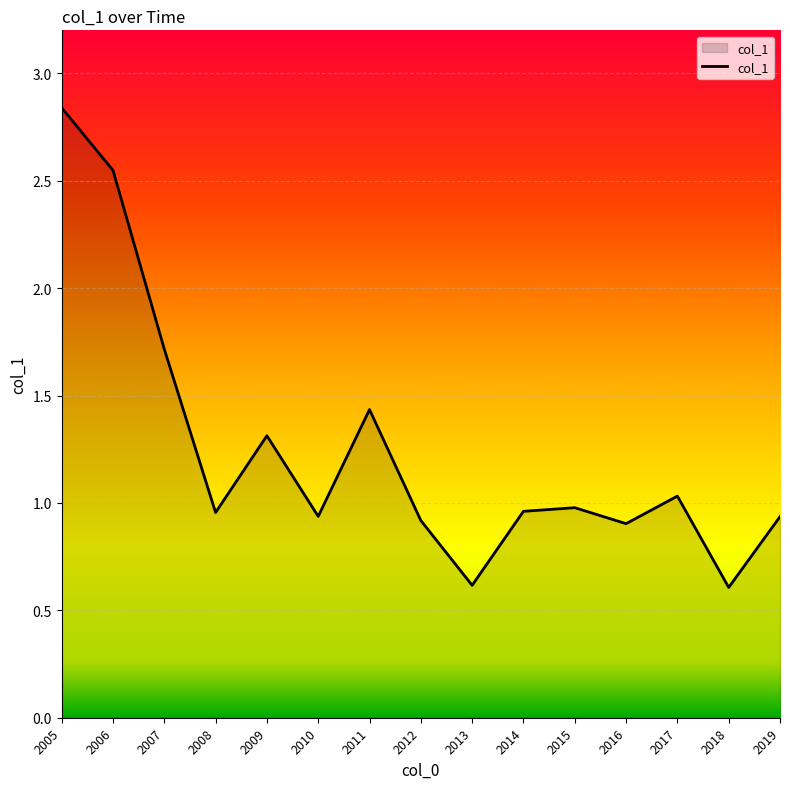

Is it true that the value at 2019 is 0.5?

False